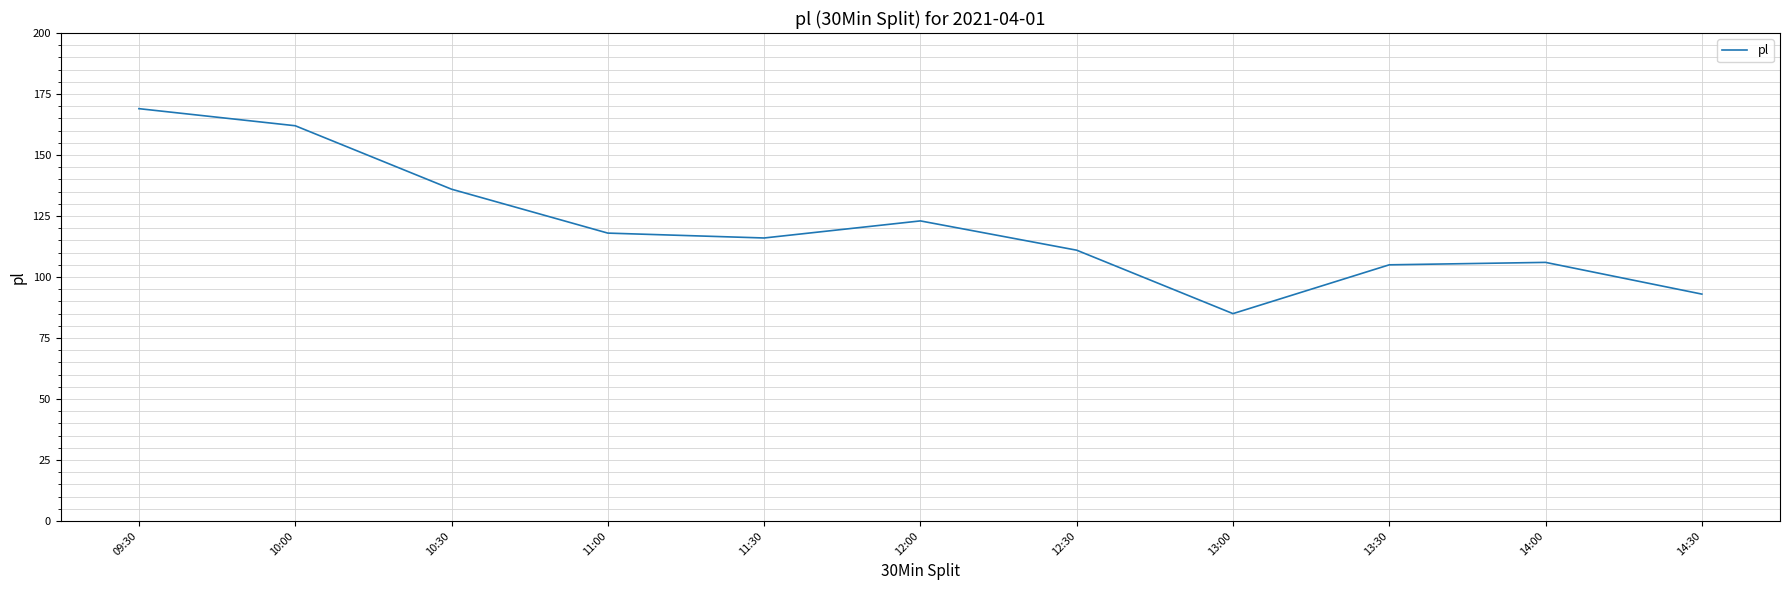

Is this an area chart (filled region under the line)?

No